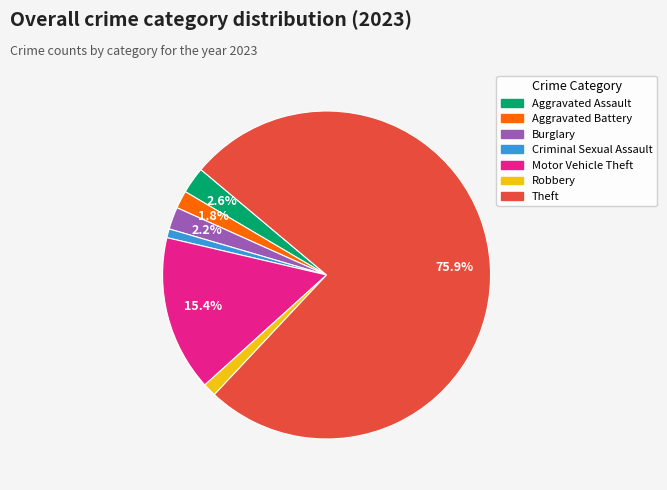

What percentage is NOT represented by Aggravated Assault?

97.4%